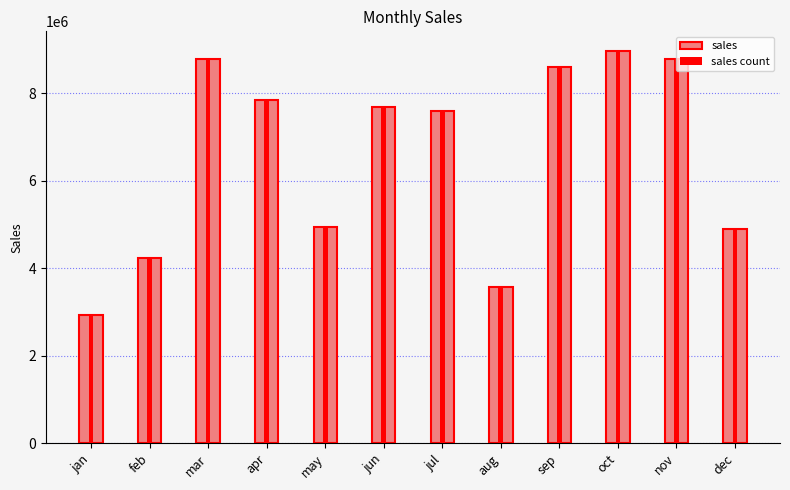

Which series changed the most between feb and may?

sales